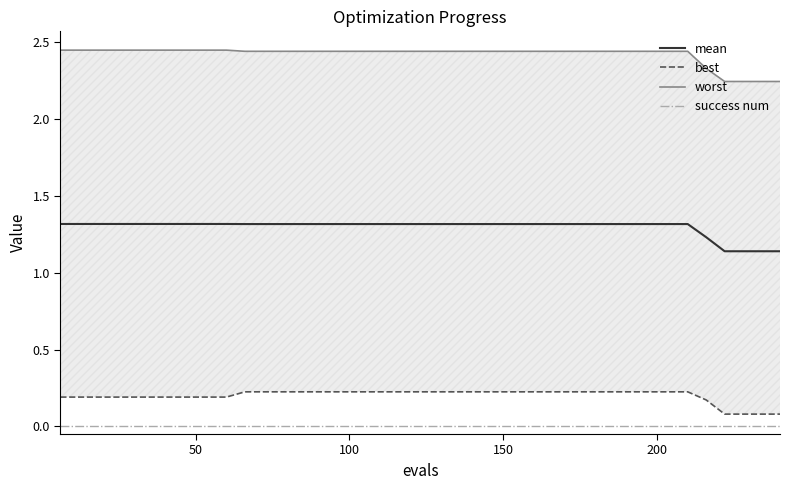

True or false: mean and success num intersect in this chart.

False